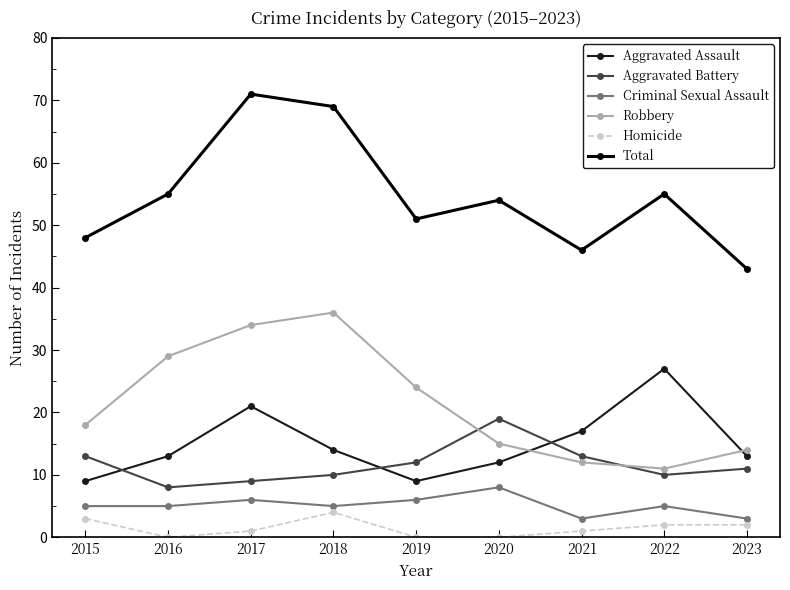

What is the difference between the highest and lowest values at 2019?

51